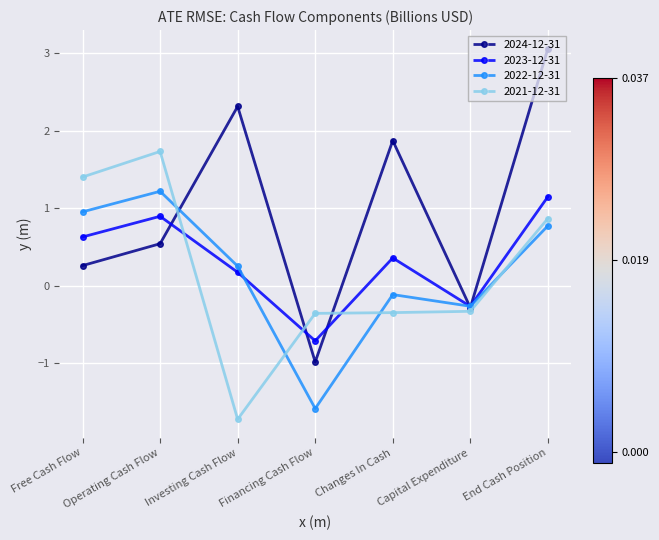

Which series has the largest total across all categories?

2024-12-31